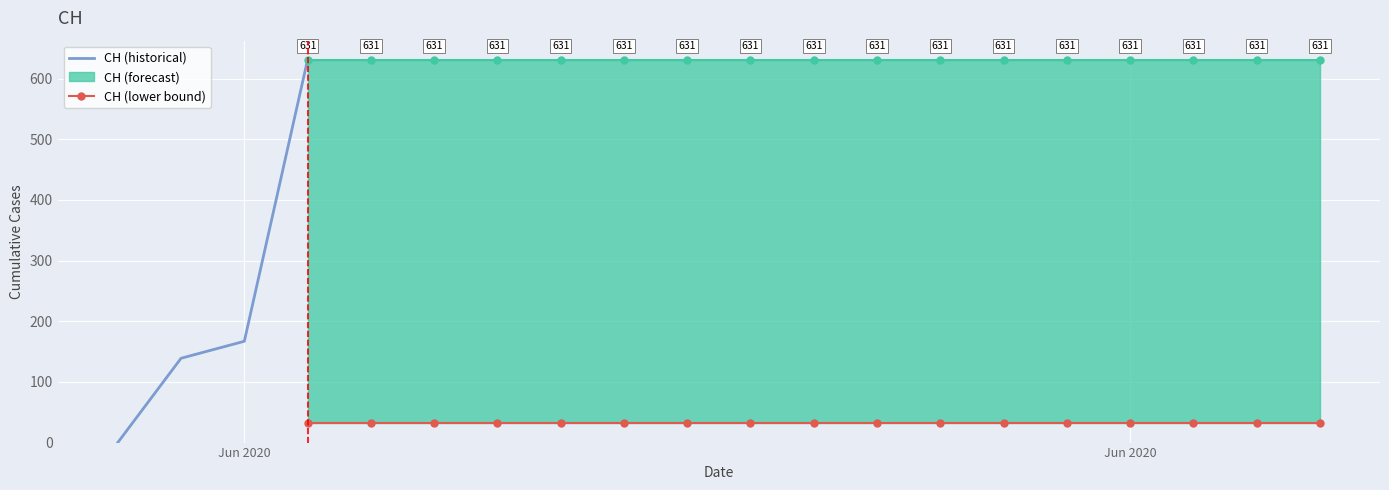

List the labels in order of value, smallest first.

2020-05-31, 2020-06-01, 2020-06-02, 2020-06-03, 2020-06-04, 2020-06-05, 2020-06-06, 2020-06-07, 2020-06-08, 2020-06-09, 2020-06-10, 2020-06-11, 2020-06-12, 2020-06-13, 2020-06-14, 2020-06-15, 2020-06-16, 2020-06-17, 2020-06-18, 2020-06-19